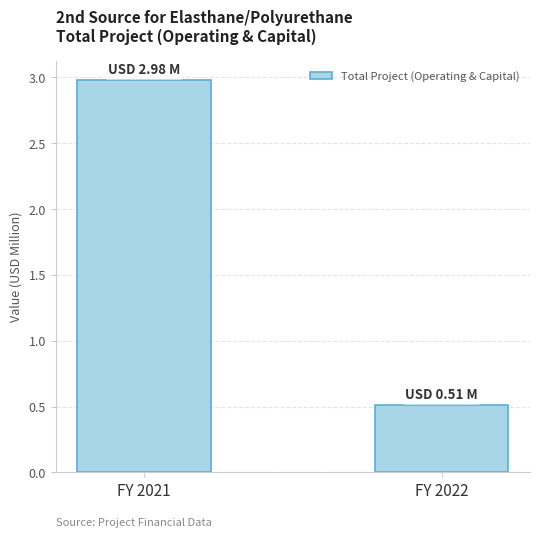

Reading left to right, extract all data points from this chart.

3.0	0.5